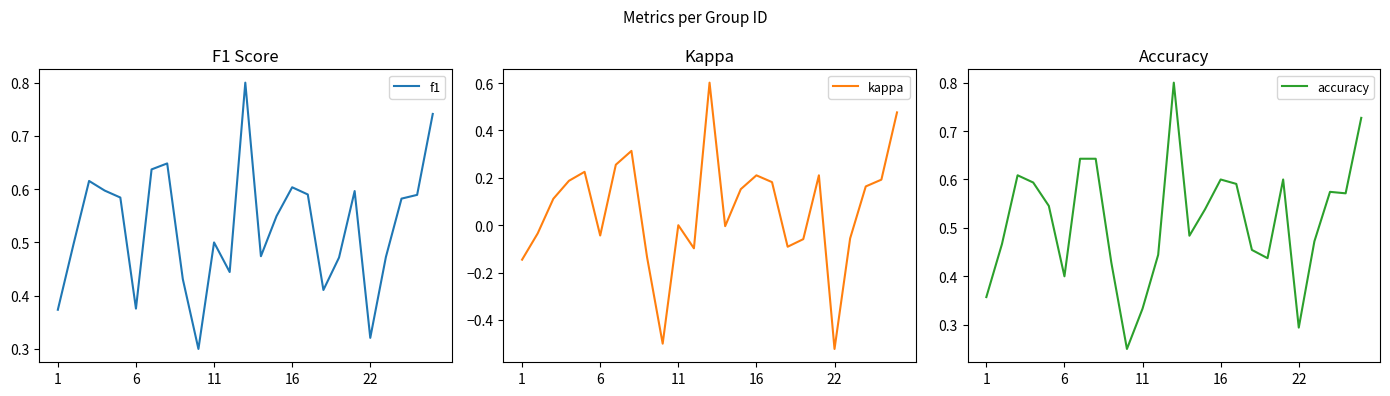

How many interior local peaks does the kappa series have?

6